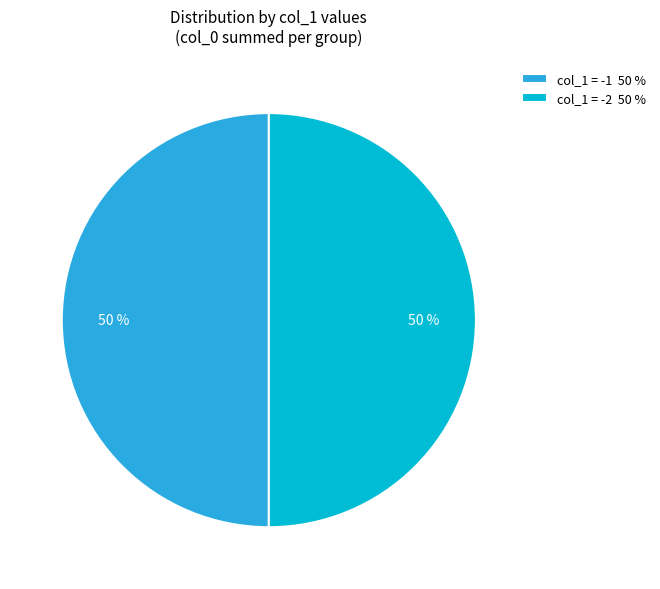

Is it true that col_1 = -2 50 % is 39% of the pie?

False